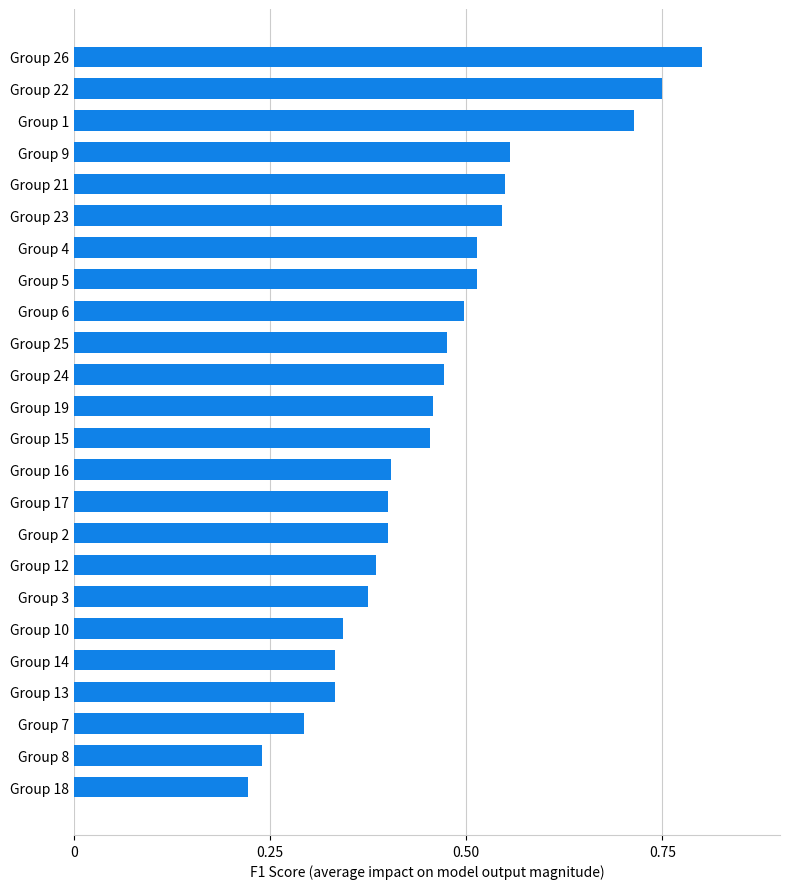

How many values are between 0 and 1?

24